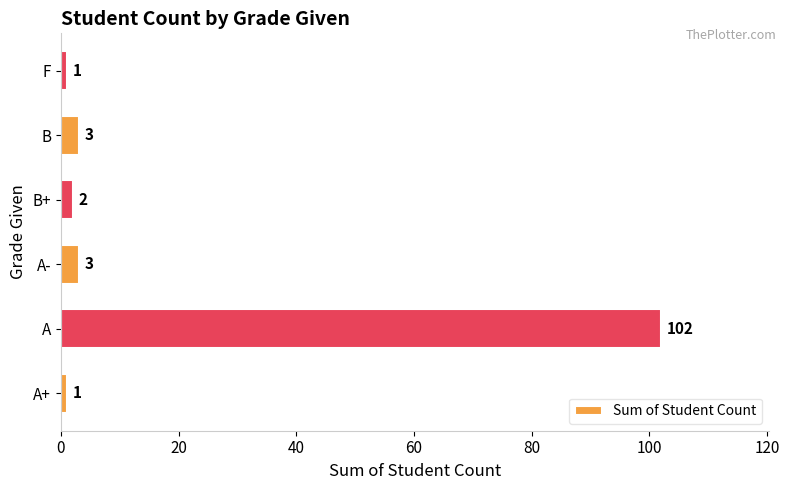

Are the bars grouped side by side (vs. stacked)?

No